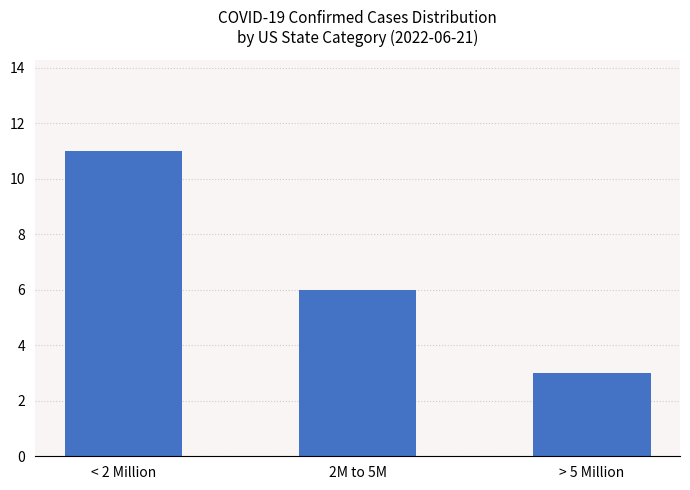

What is the average value?

7